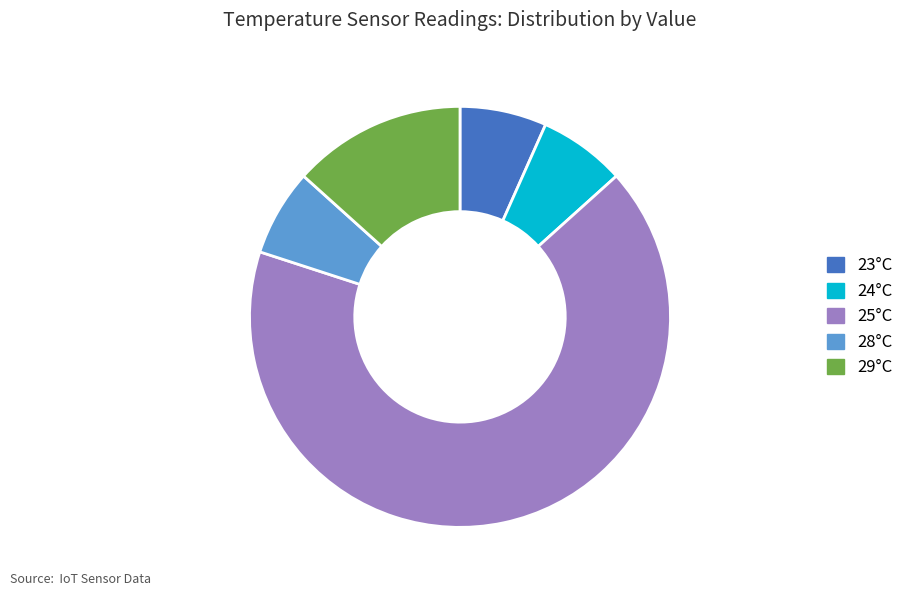

Does any single category account for the majority?

Yes